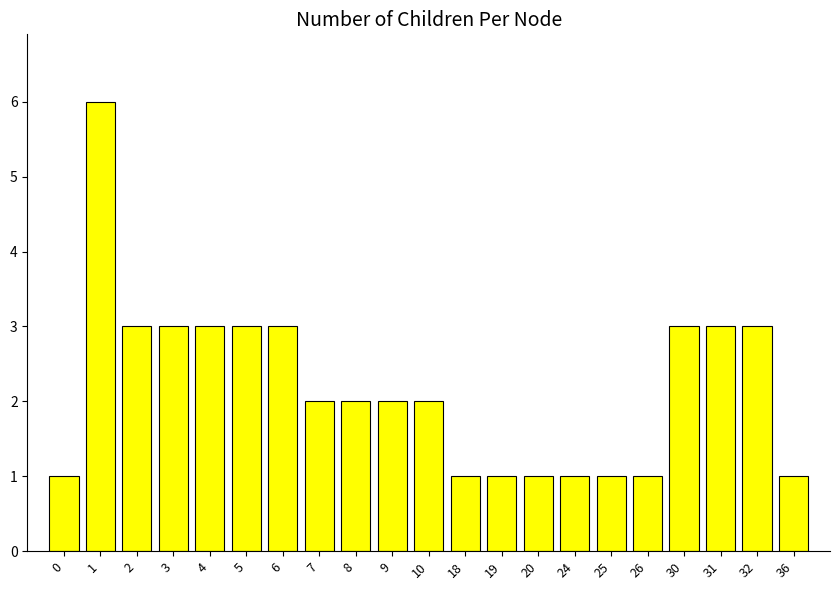

What is the value of the 3rd bar from the left?

3